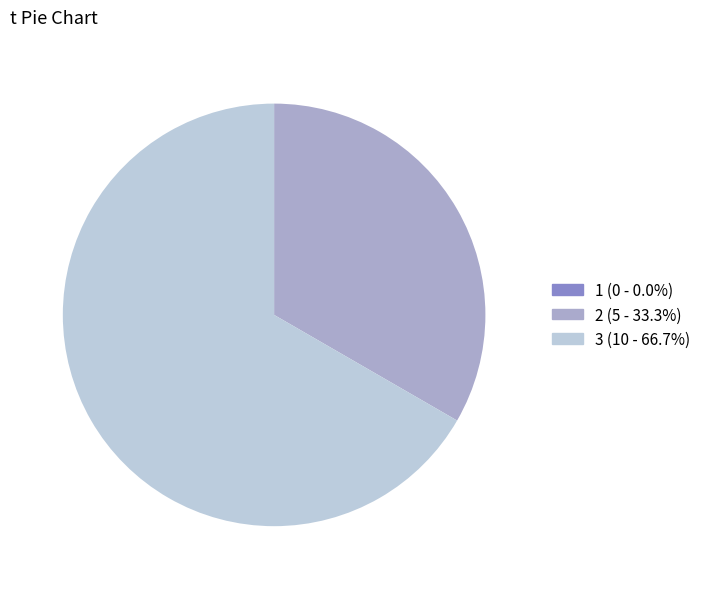

Is there any slice that represents more than half of the pie?

Yes